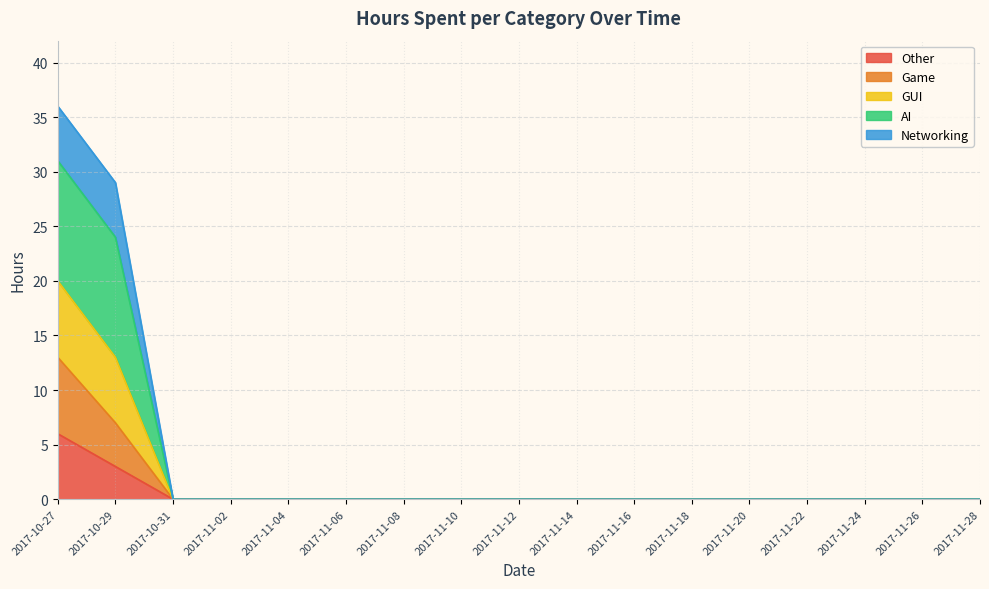

Rank the categories by Game value from lowest to highest.

2017-10-31, 2017-11-02, 2017-11-04, 2017-11-06, 2017-11-08, 2017-11-10, 2017-11-12, 2017-11-14, 2017-11-16, 2017-11-18, 2017-11-20, 2017-11-22, 2017-11-24, 2017-11-26, 2017-11-28, 2017-10-29, 2017-10-27